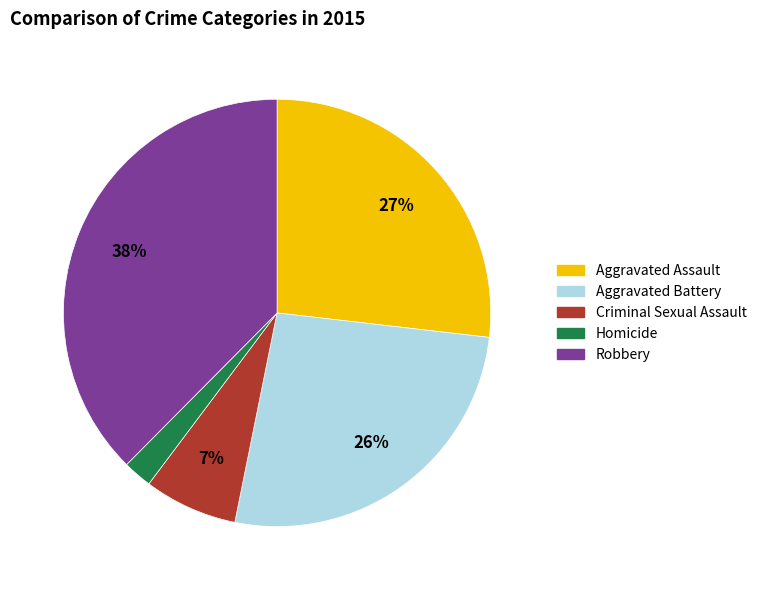

Approximately how many times larger is the value at Aggravated Battery compared to Criminal Sexual Assault?

3.7